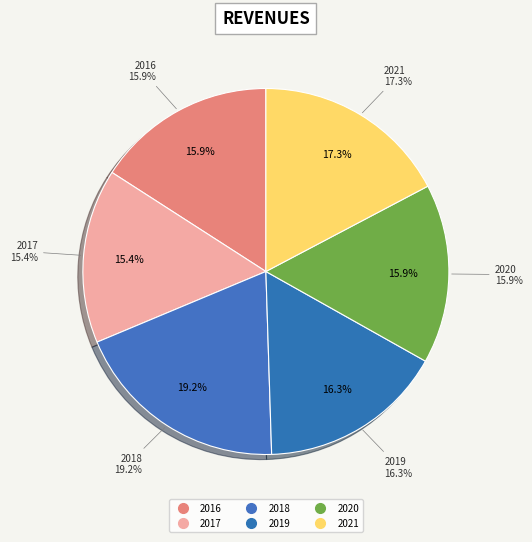

To the nearest percent, what percentage of the pie is 2021?

17%